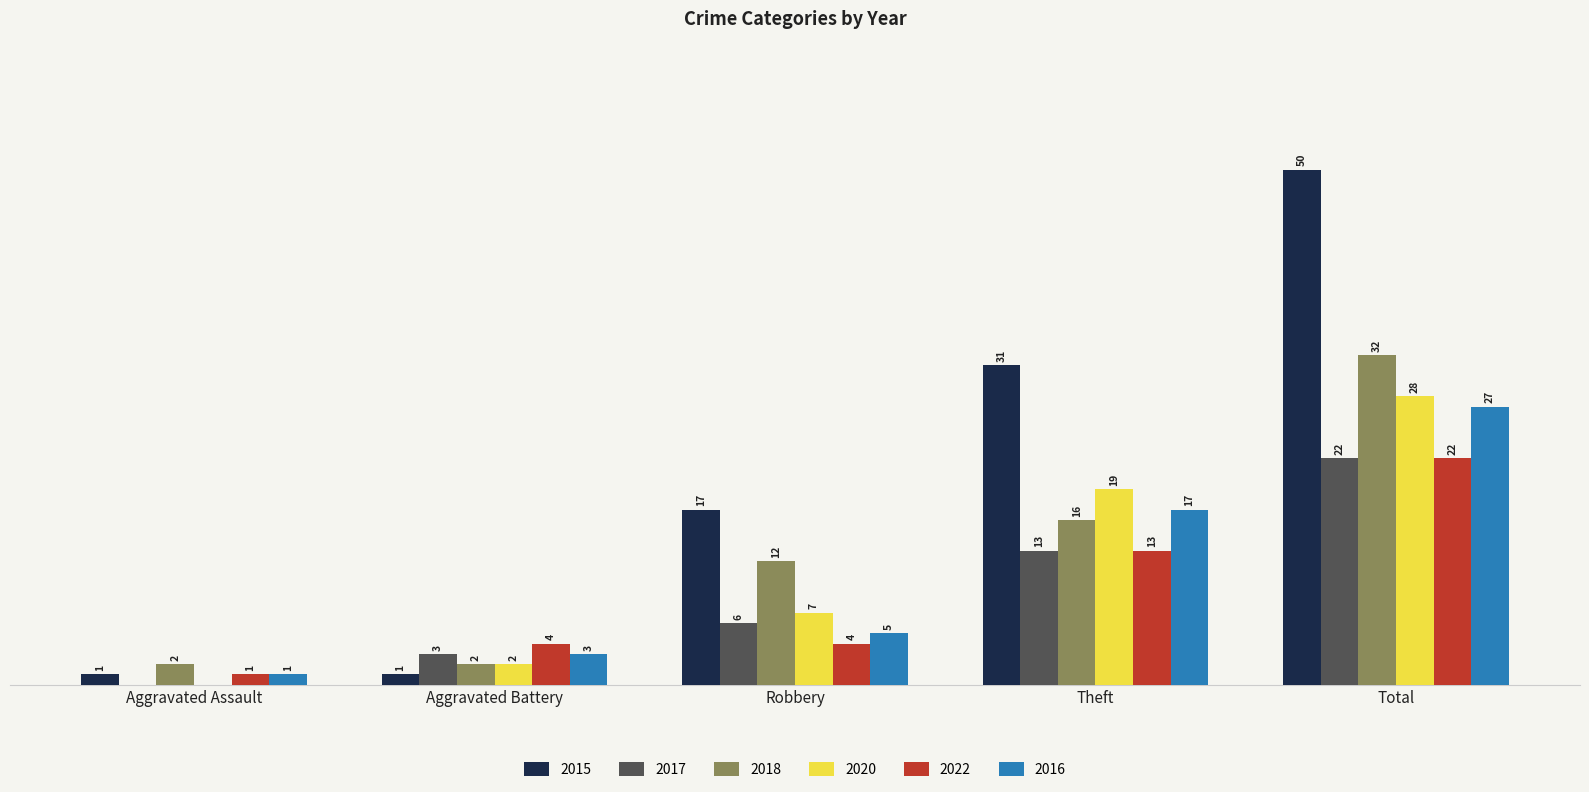

Which category has the highest value in the 2017 series?

Total